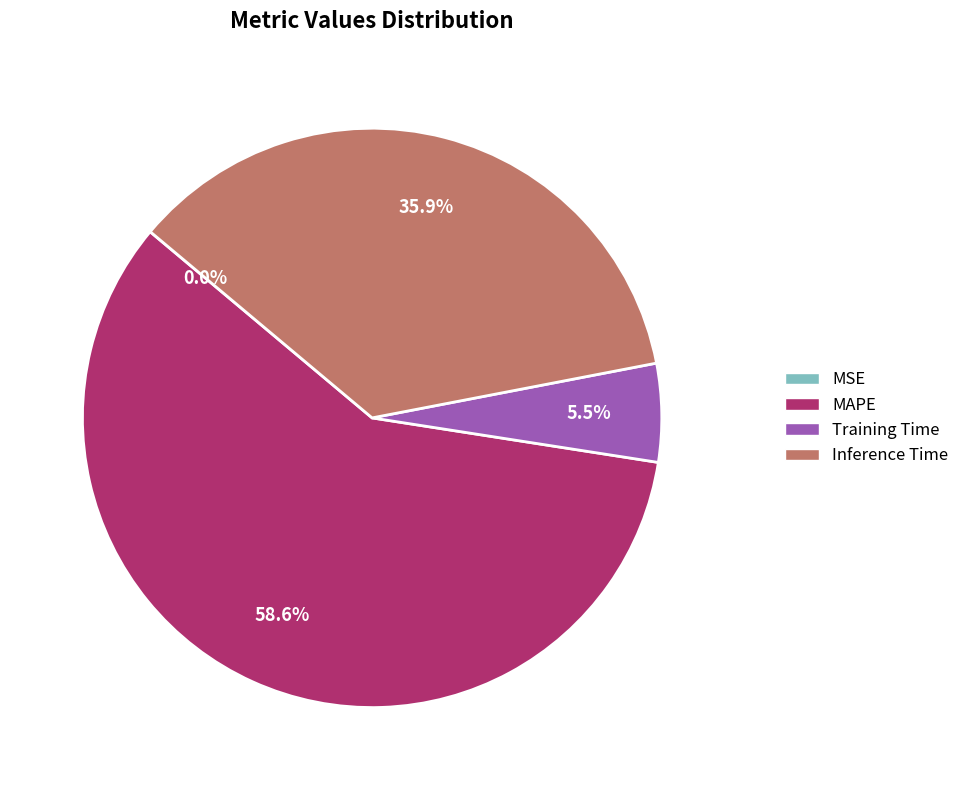

Between MAPE and Inference Time, which is larger?

MAPE